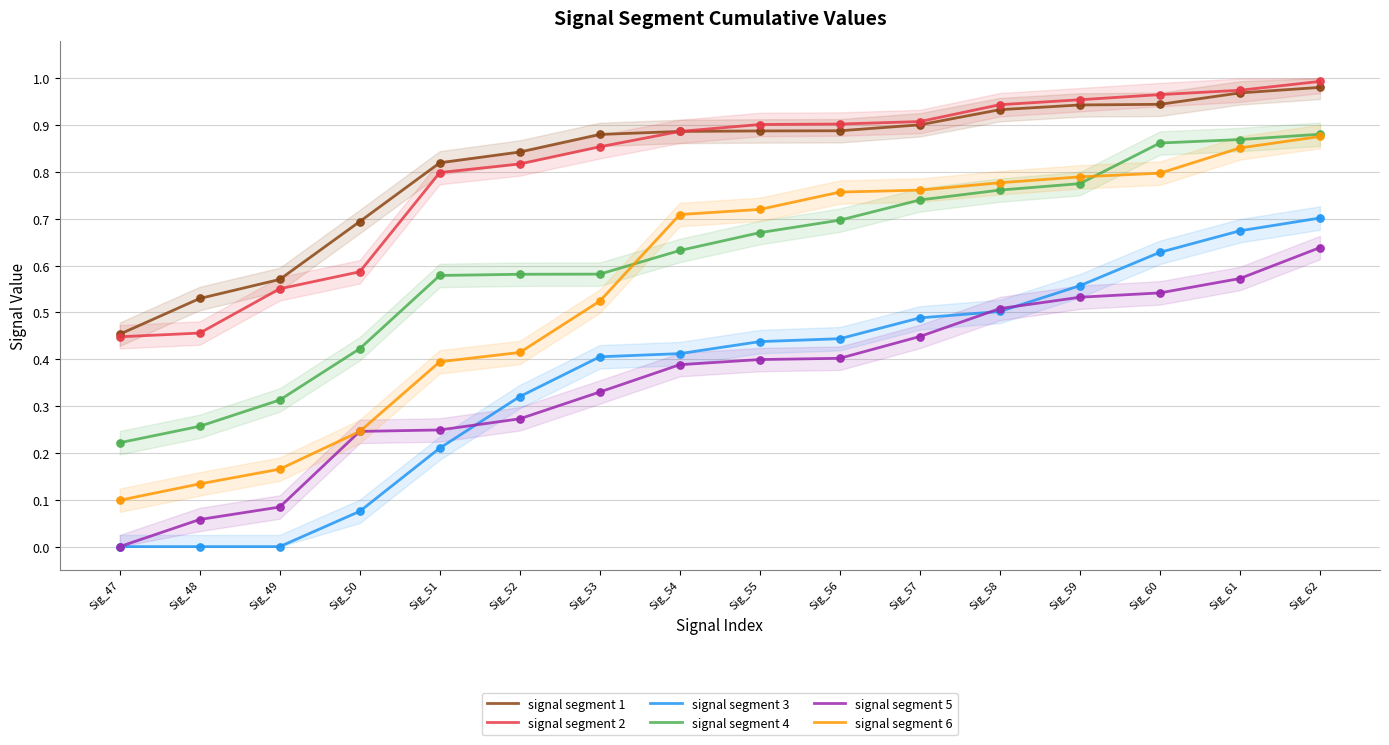

Which series contains the lowest Y value?

signal segment 3